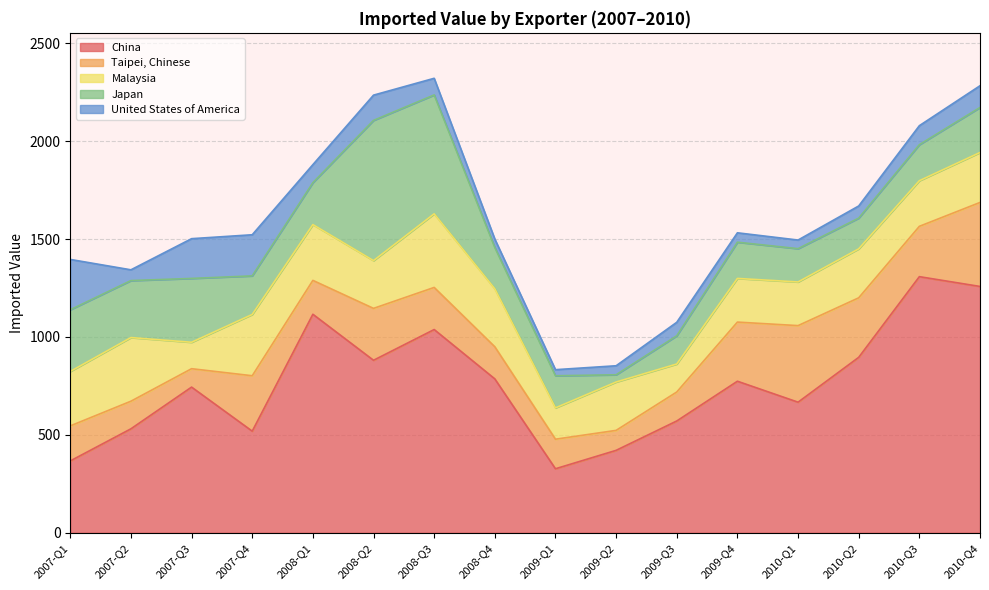

How many categories are shown in the chart?

16